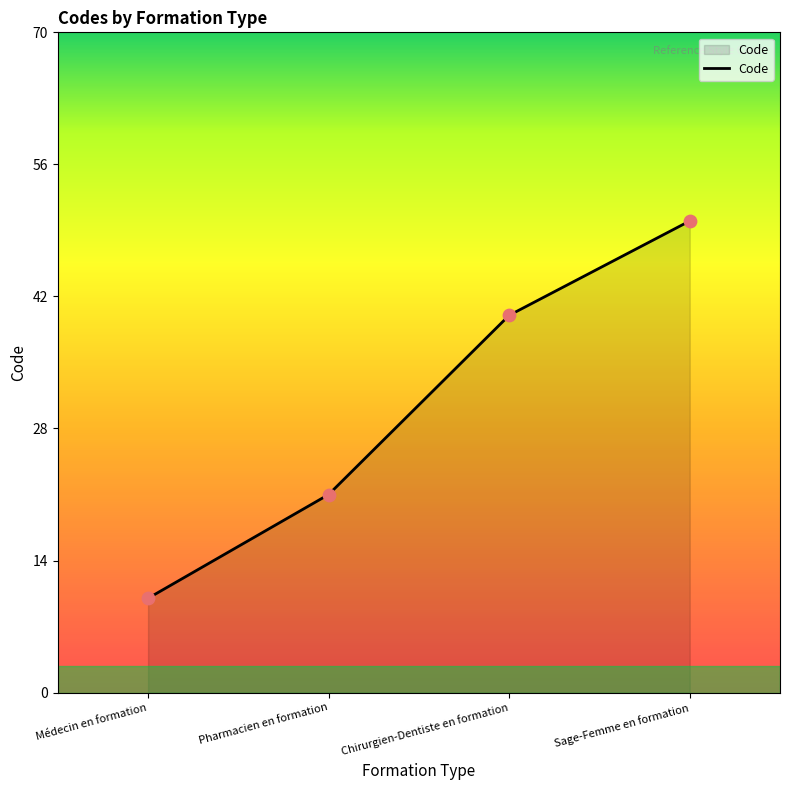

Approximately how many times larger is the value at Médecin en formation compared to Sage-Femme en formation?

0.2